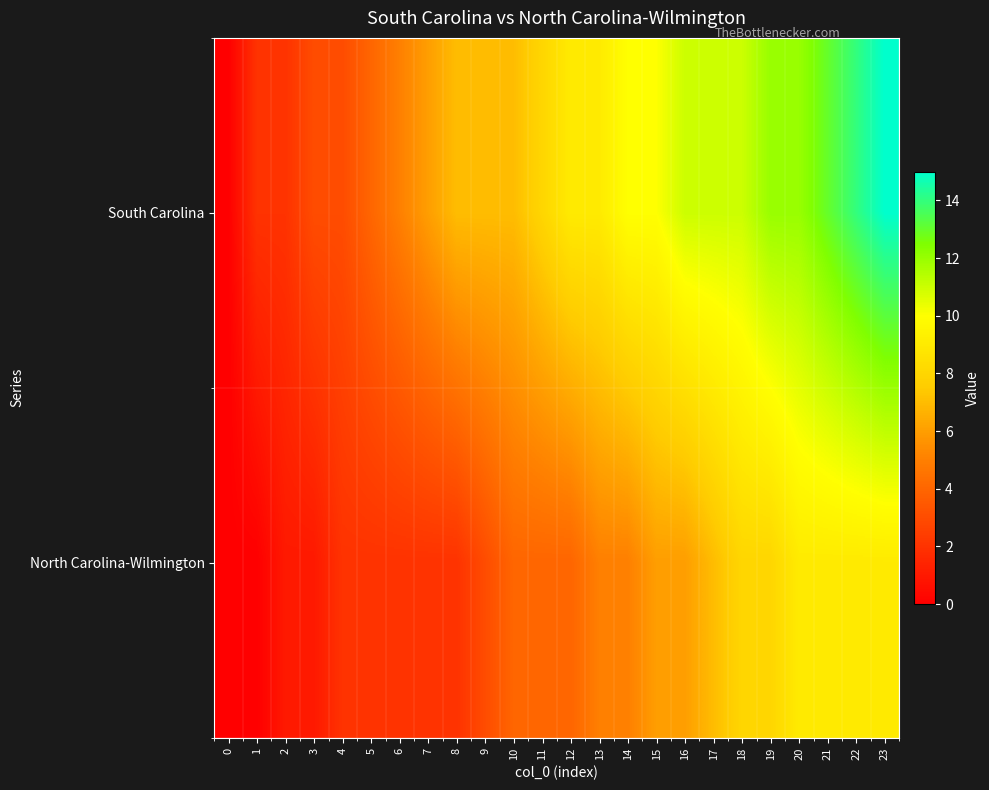

Which series has the largest range (max minus min)?

South Carolina